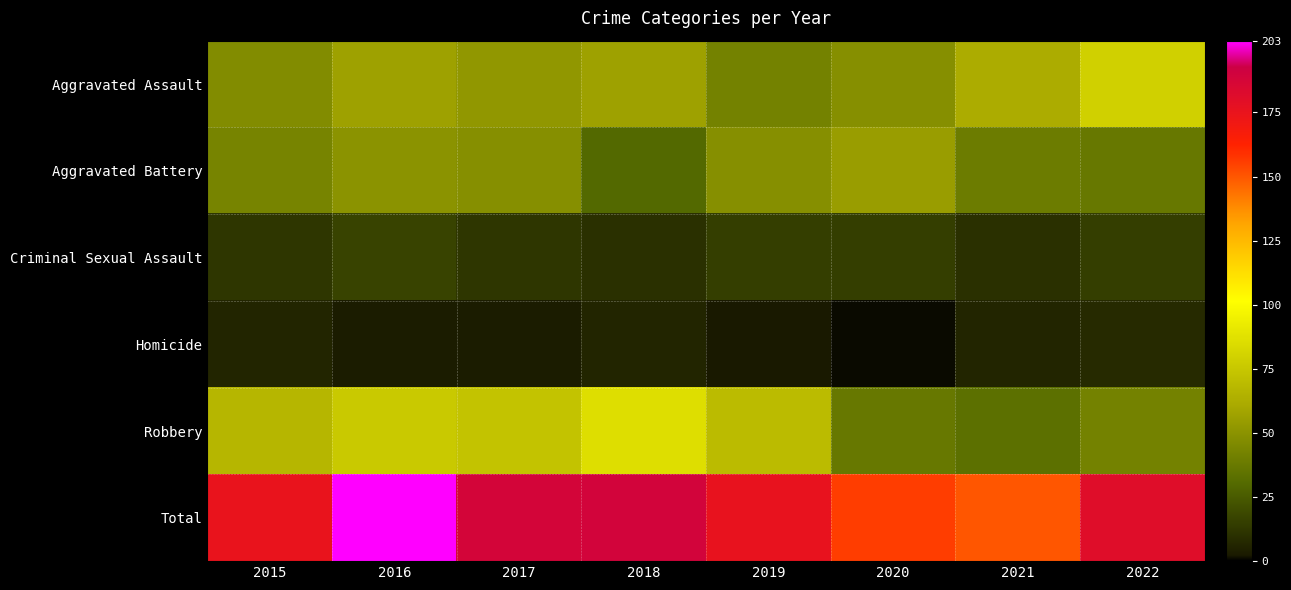

Reading left to right, what are all the values shown in this chart?

Aggravated Assault: 2015=47	2016=57	2017=52	2018=57	2019=42	2020=48	2021=62	2022=79
Aggravated Battery: 2015=43	2016=50	2017=48	2018=30	2019=48	2020=55	2021=39	2022=37
Criminal Sexual Assault: 2015=12	2016=17	2017=12	2018=10	2019=15	2020=15	2021=10	2022=15
Homicide: 2015=6	2016=3	2017=3	2018=6	2019=2	2020=1	2021=6	2022=8
Robbery: 2015=67	2016=76	2017=73	2018=86	2019=69	2020=37	2021=33	2022=42
Total: 2015=175	2016=203	2017=188	2018=189	2019=176	2020=156	2021=150	2022=181